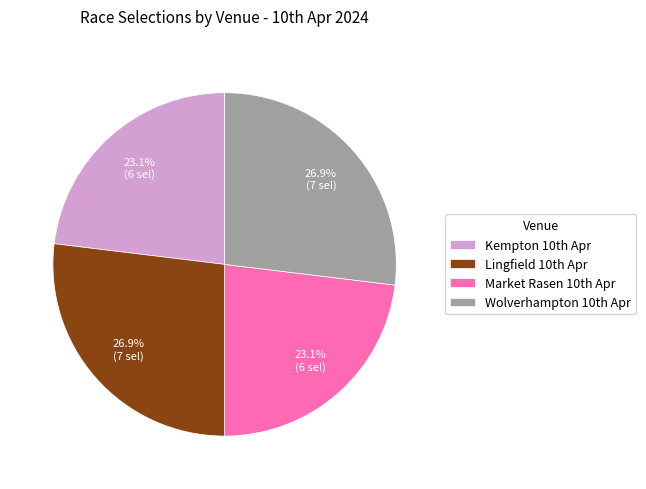

Is there any slice that represents more than half of the pie?

No